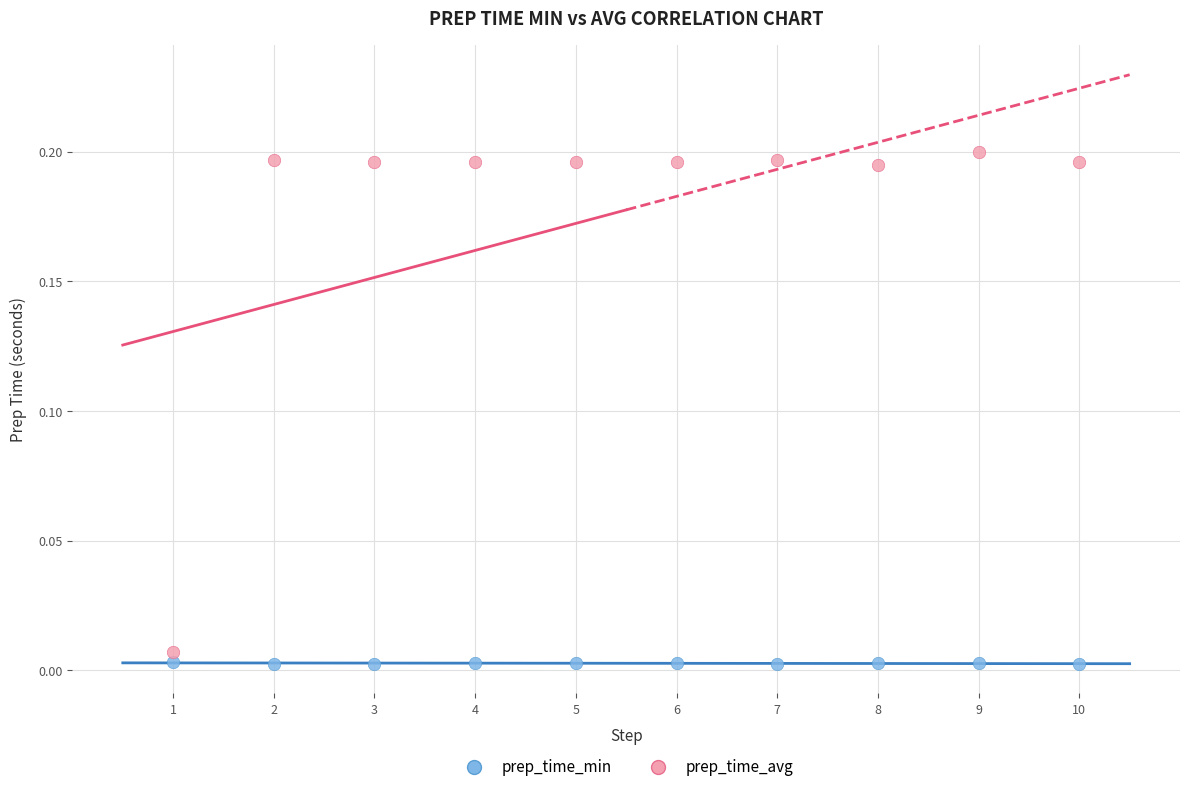

What is the X range (max minus min) for the scatter plot?

9.0